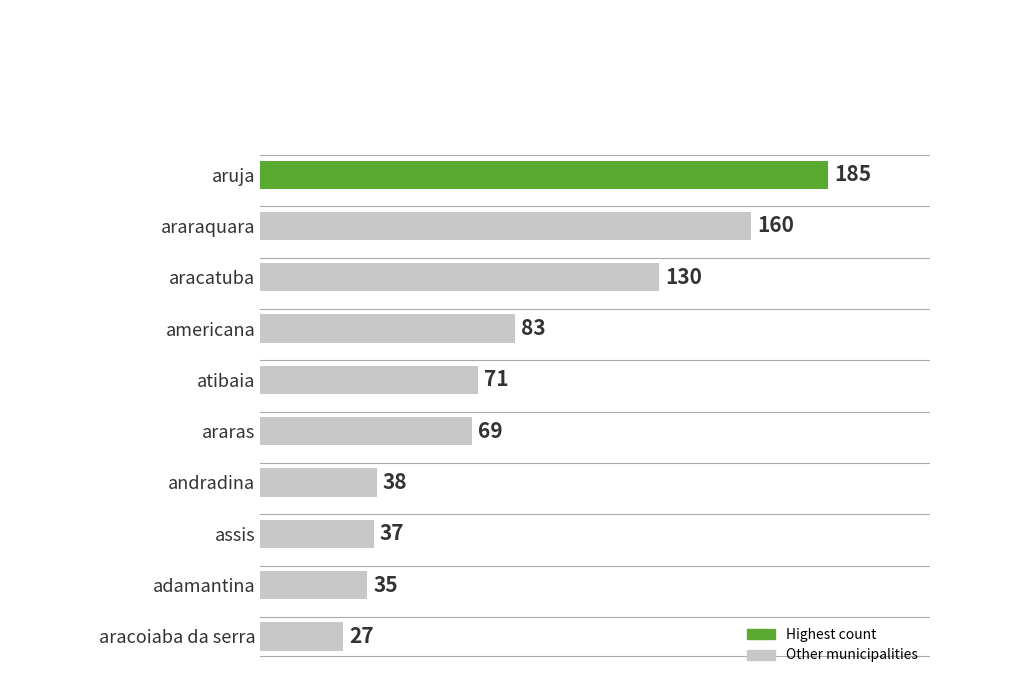

What position from the bottom is americana?

7